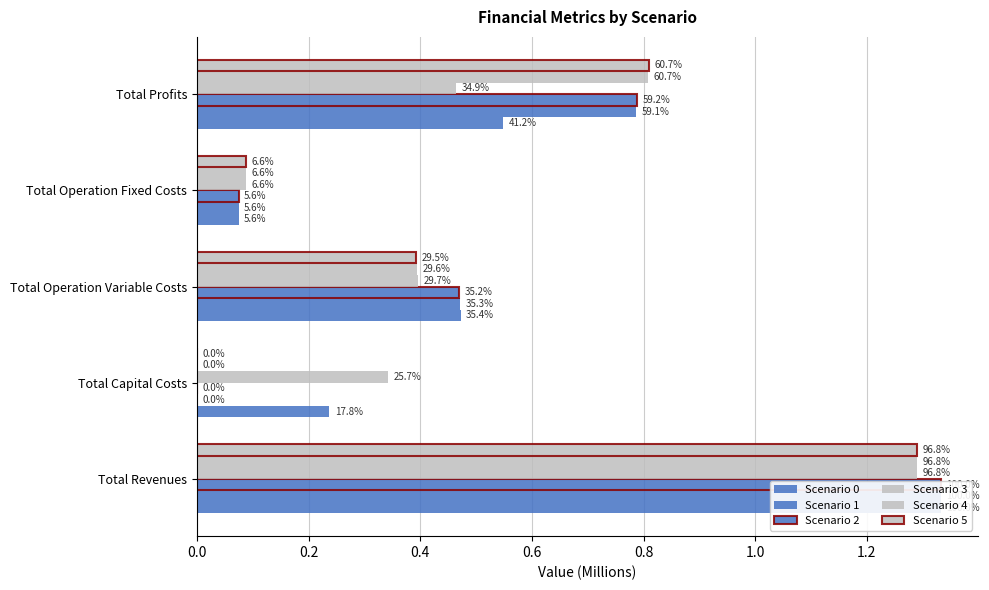

Is the value of Scenario 4 at Total Operation Fixed Costs greater than the value of Scenario 1 at Total Operation Fixed Costs?

Yes